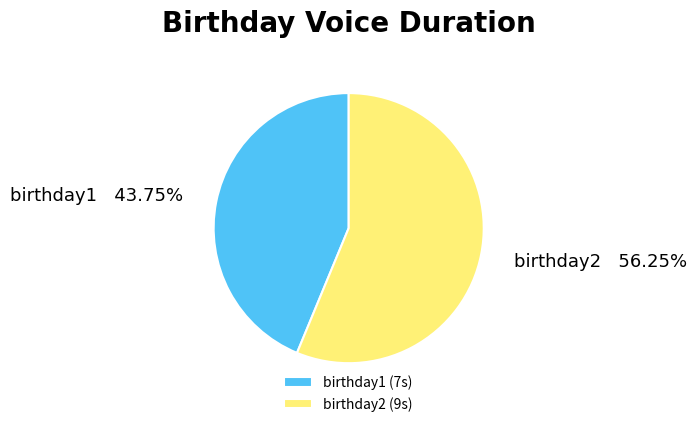

Combined, do birthday2 and birthday1 account for over 50%?

Yes